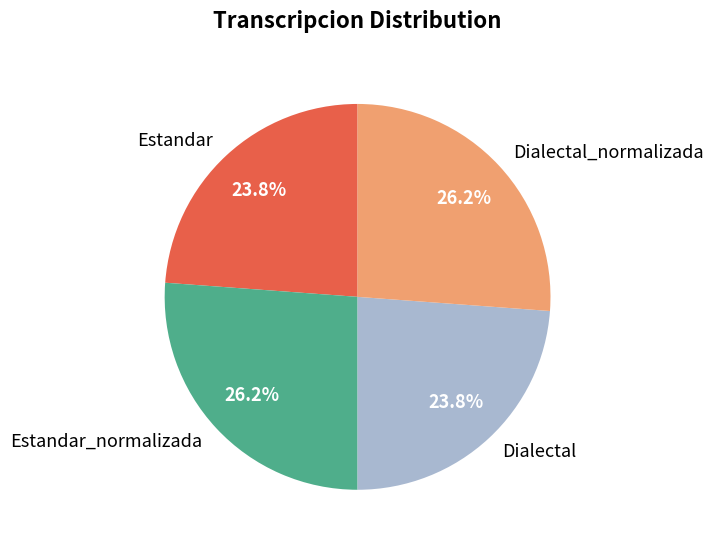

How much of the chart is everything except Estandar?

76.2%